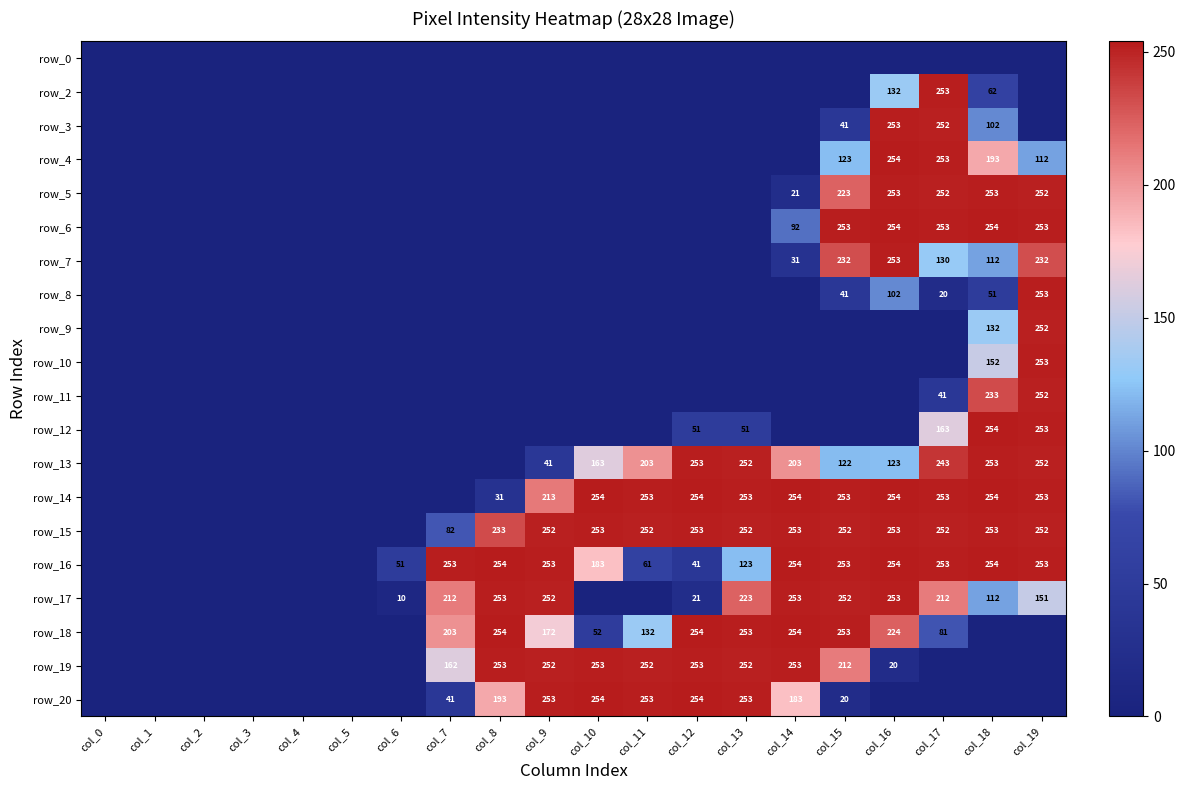

The value of row_18 at col_14 is 254. True or false?

True